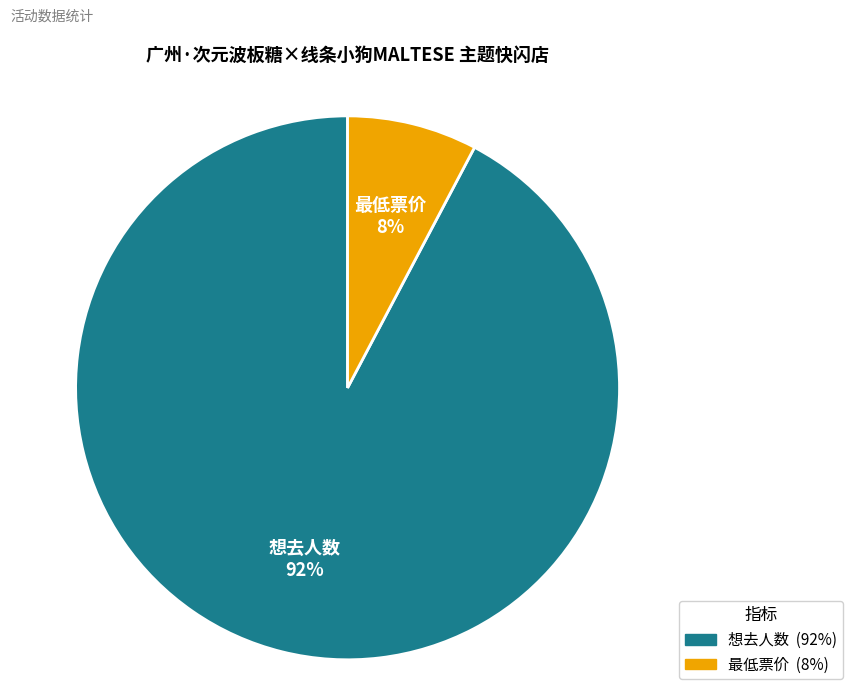

Do 最低票价 and 想去人数 together represent more than half of the pie?

Yes